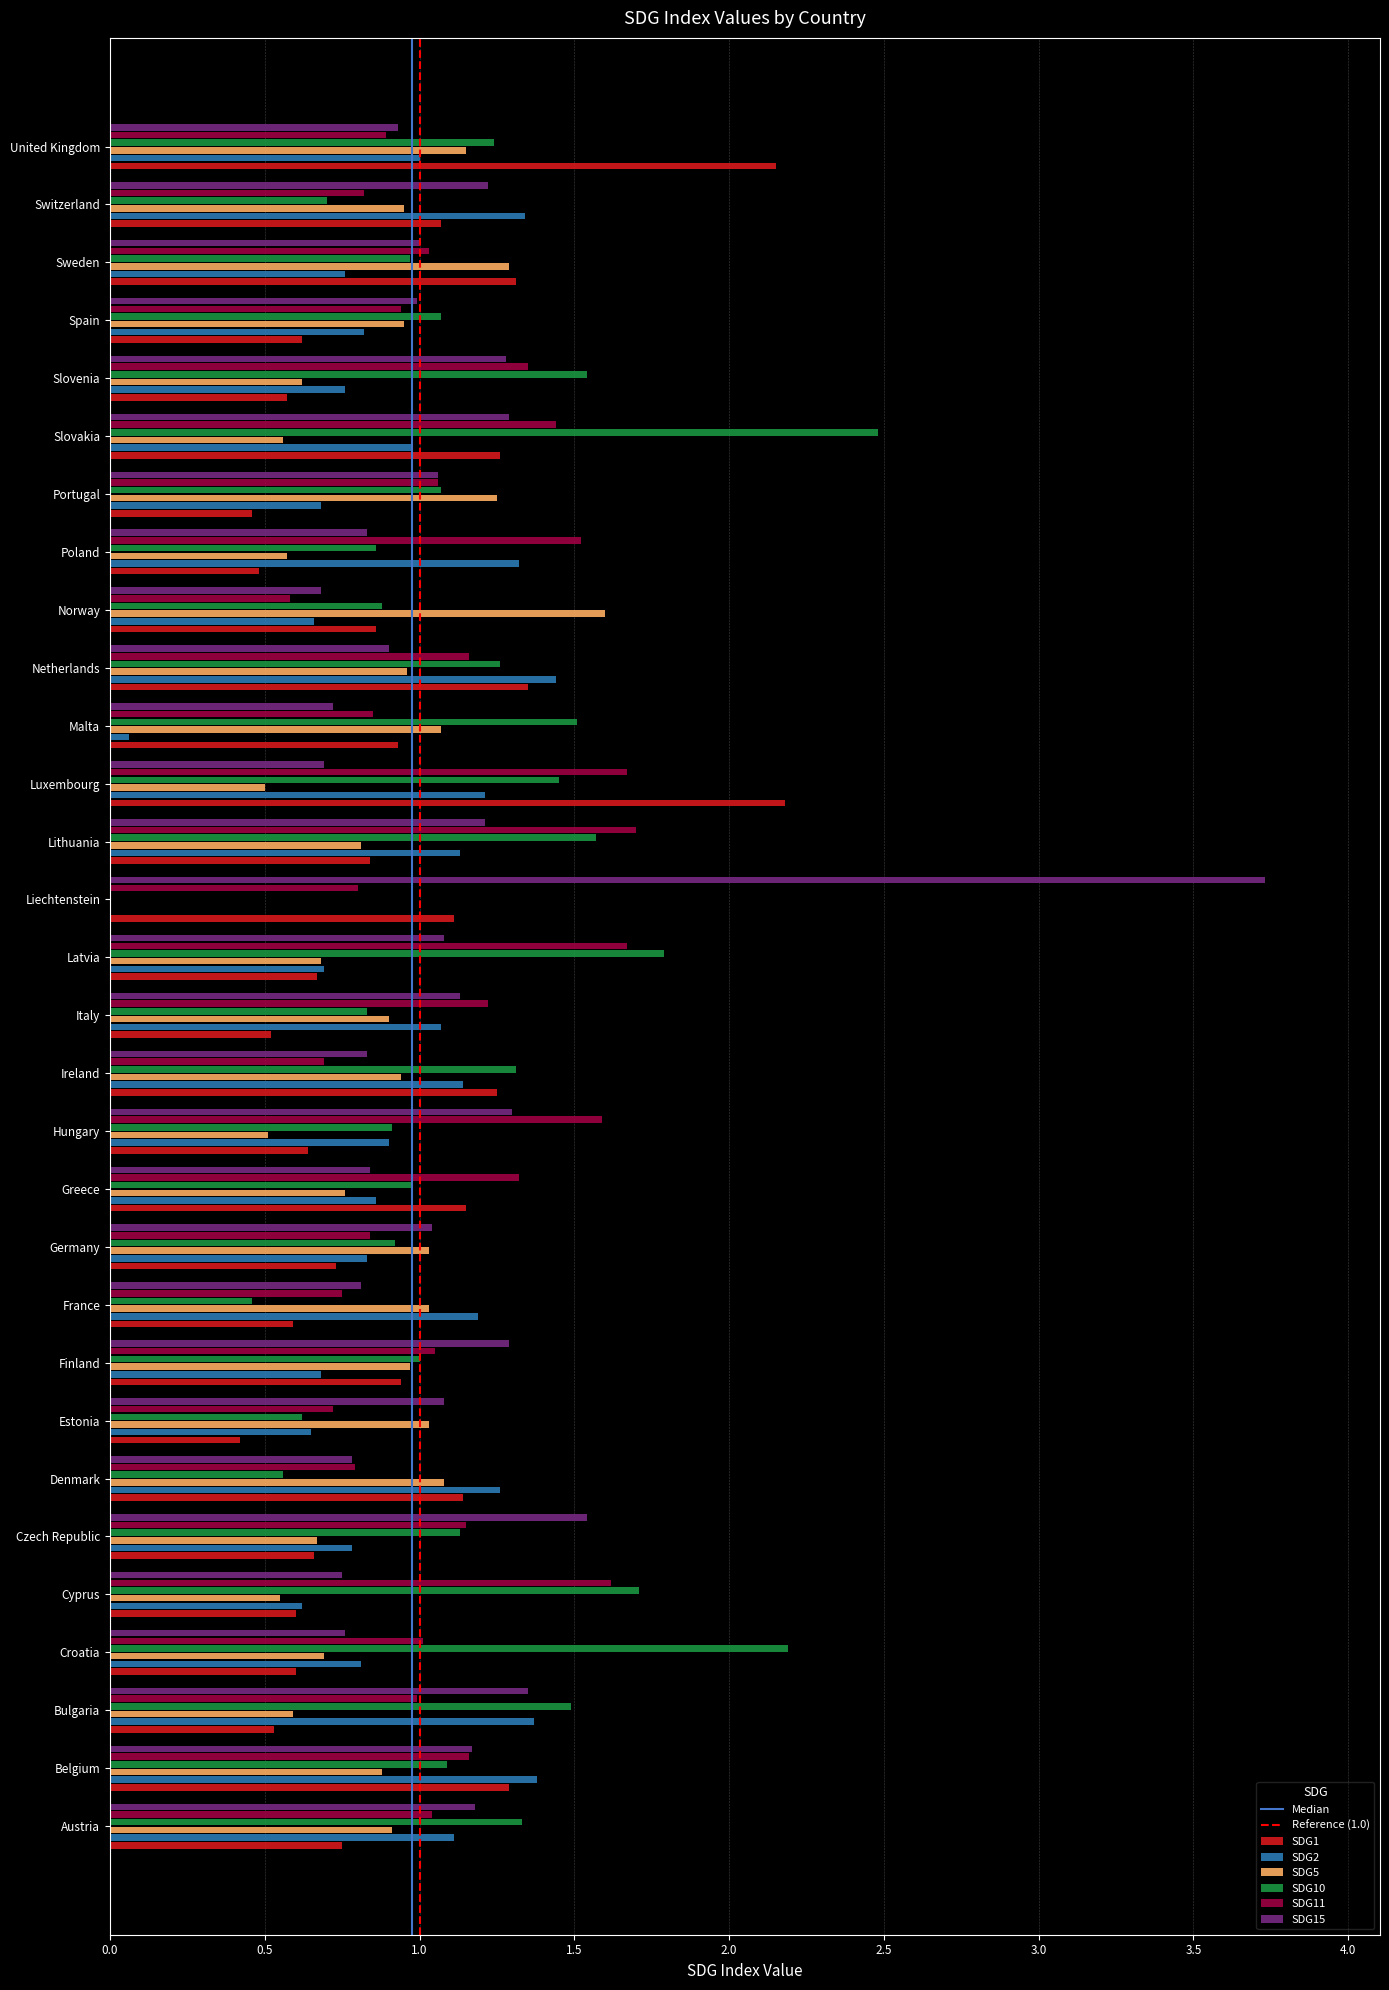

What is the greatest value displayed?

3.7